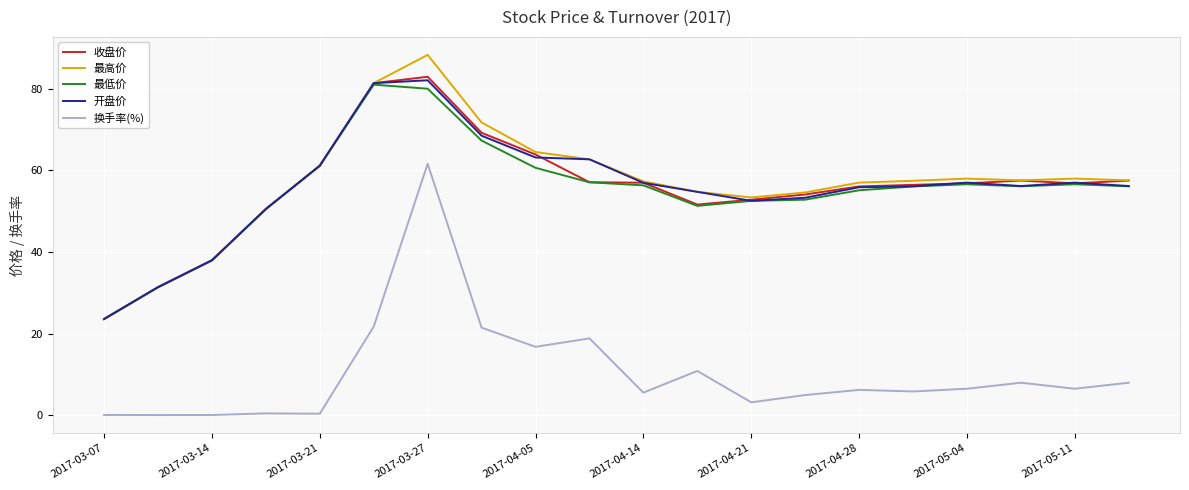

True or false: 换手率(%) and 开盘价 cross at least once.

False